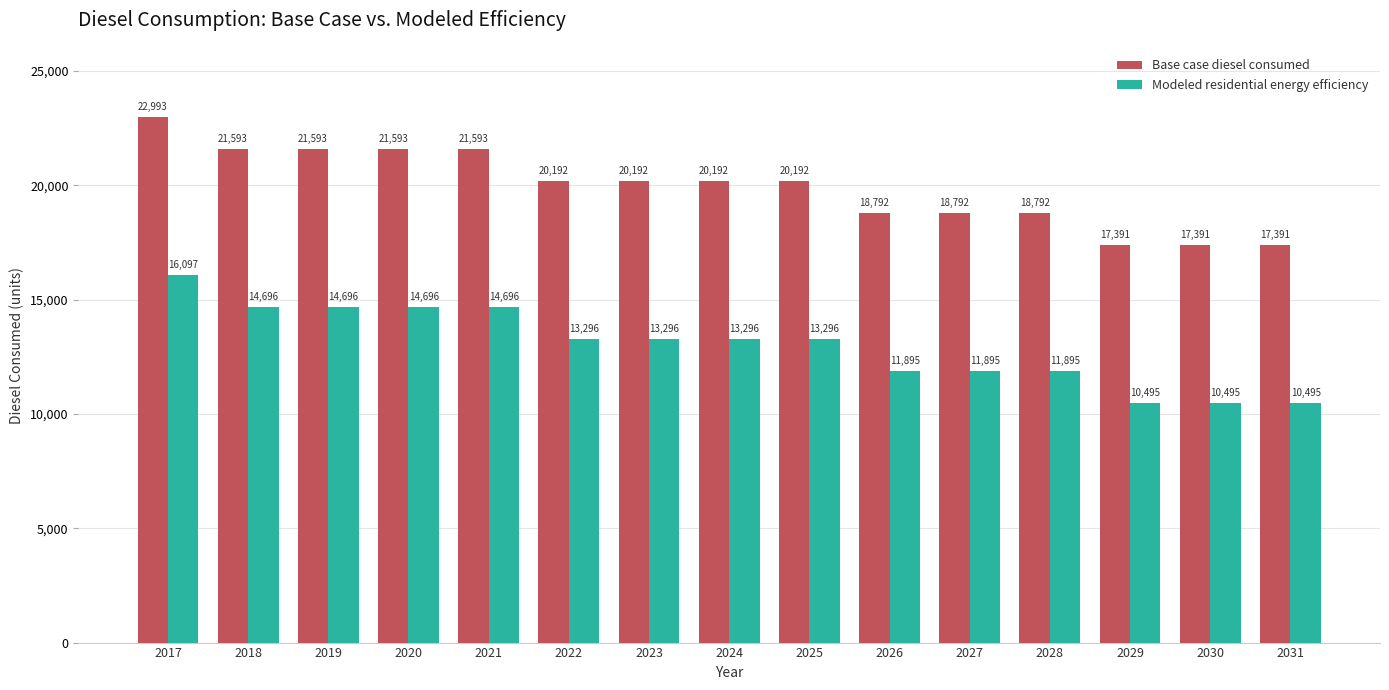

Is it true that Base case diesel consumed equals 20192.3 at 2024?

True